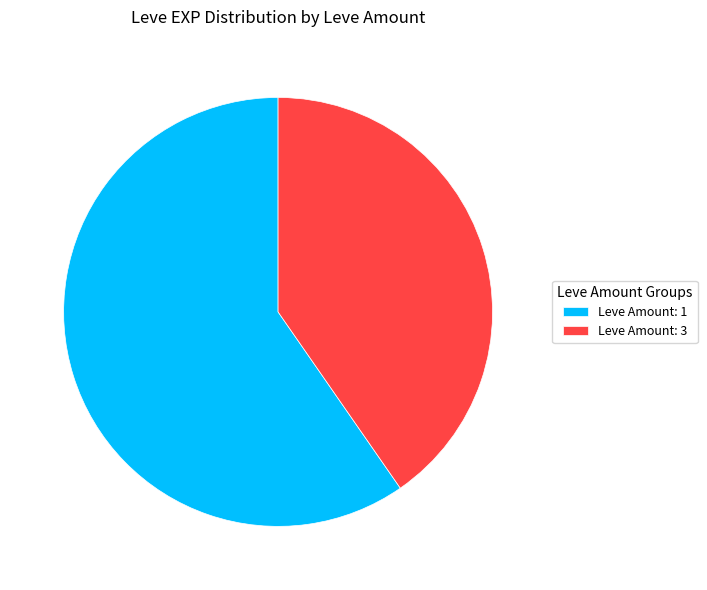

Is it true that Leve Amount: 3 is 40% of the pie?

True